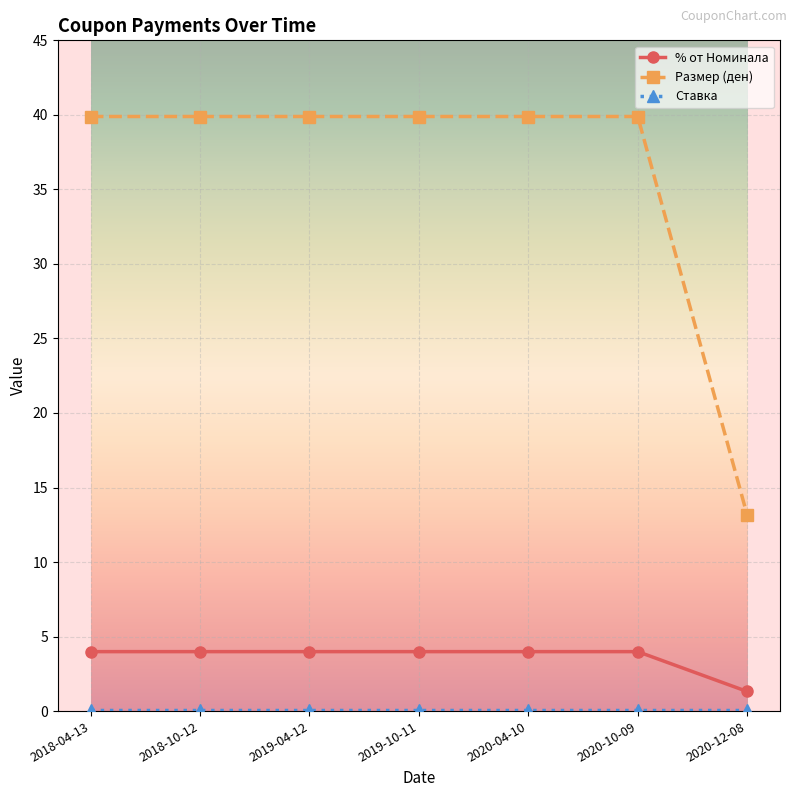

What is the label of the 7th point from the right?

2018-04-13